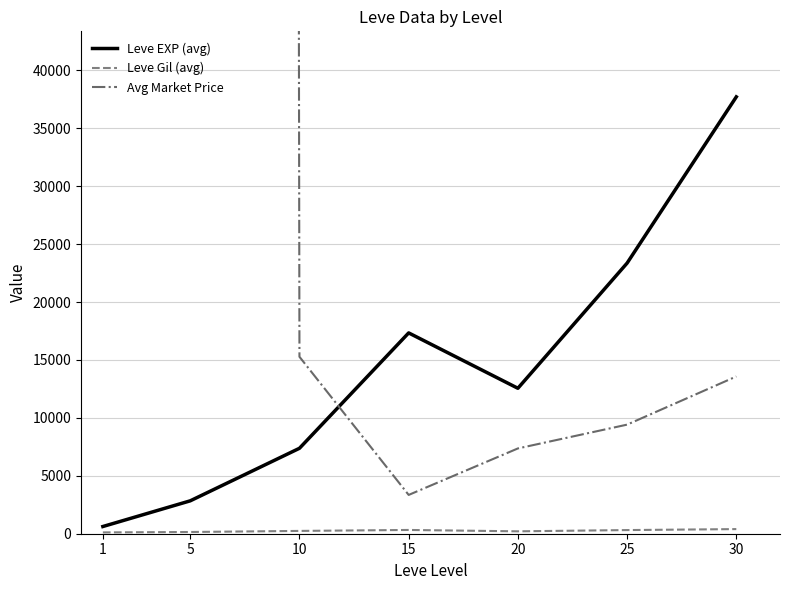

Where does the Leve EXP (avg) series first go above 12557?

15